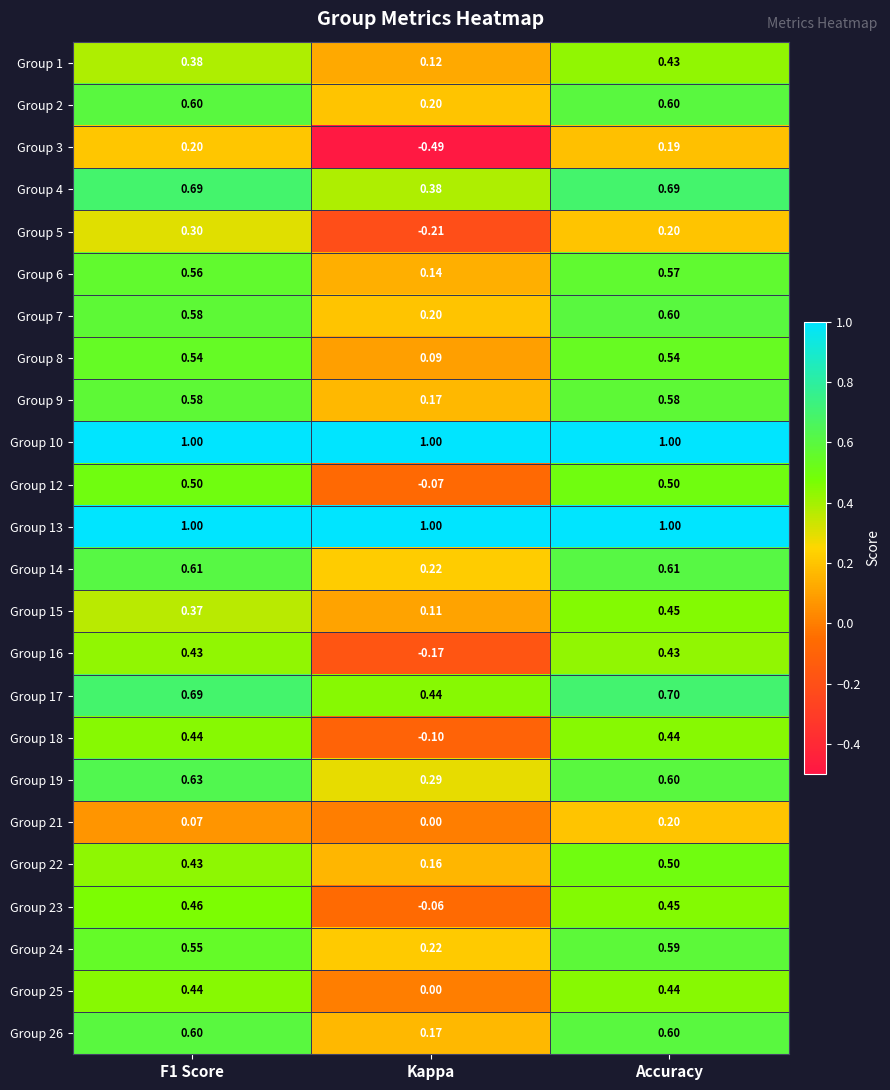

What is the spread (max minus min) of values at F1 Score?

0.9